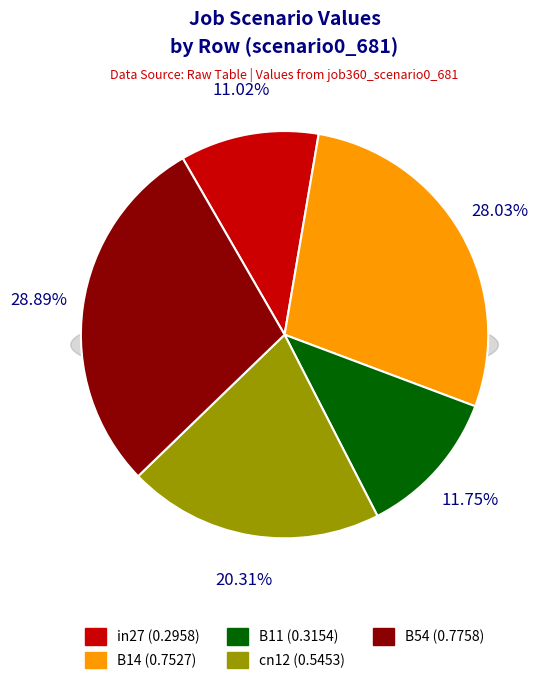

Is cn12 the majority of the pie?

No